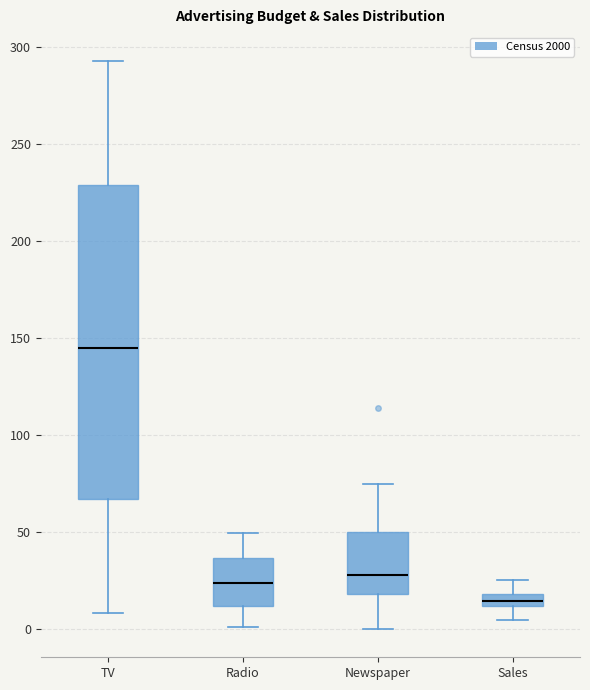

Where does the lower whisker of the box for TV end on the y-axis? The values are not printed on the chart, so give them approximately, as read against the axis.

10